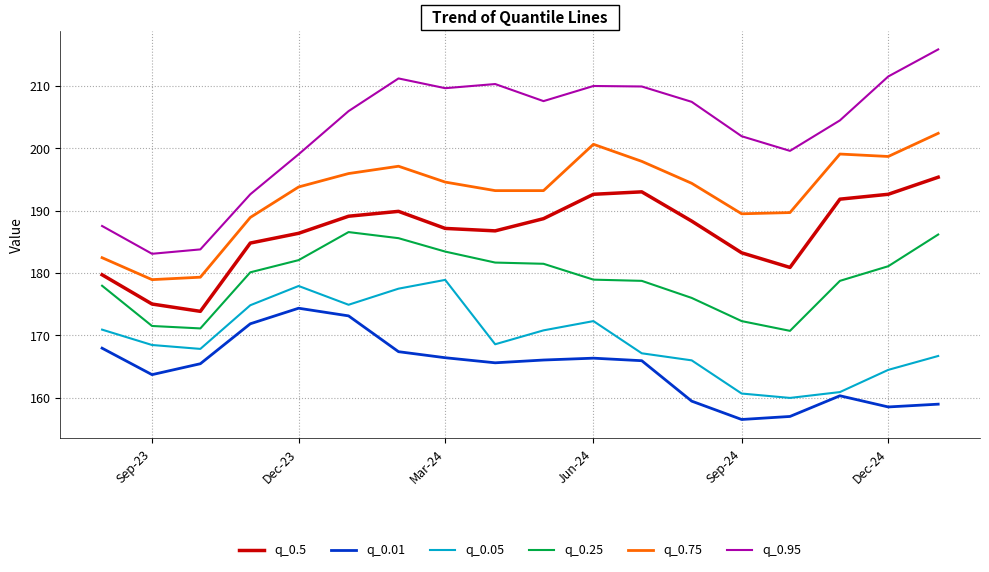

Which series has the largest total across all categories?

q_0.95